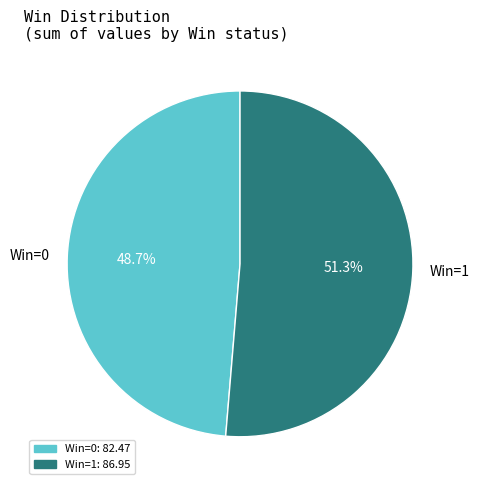

Combined, what portion of the pie is Win=0 and Win=1?

100.0%